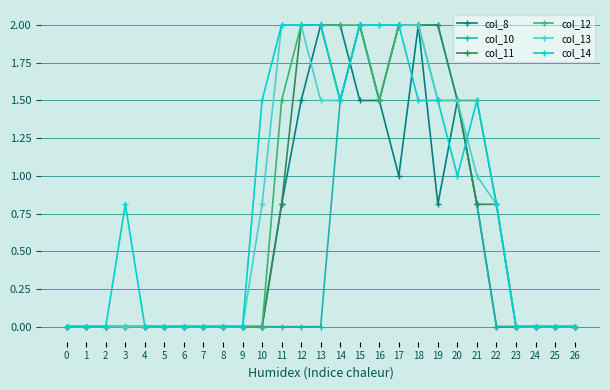

What is the maximum value shown in the chart?

2.0